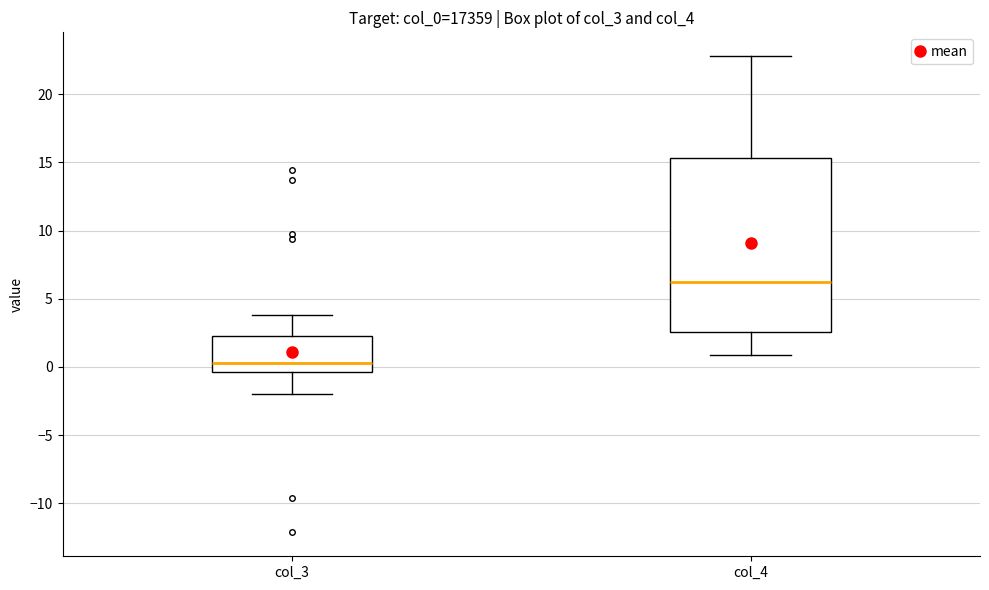

Which box is the tallest, from its lower edge to its upper edge?

col_4